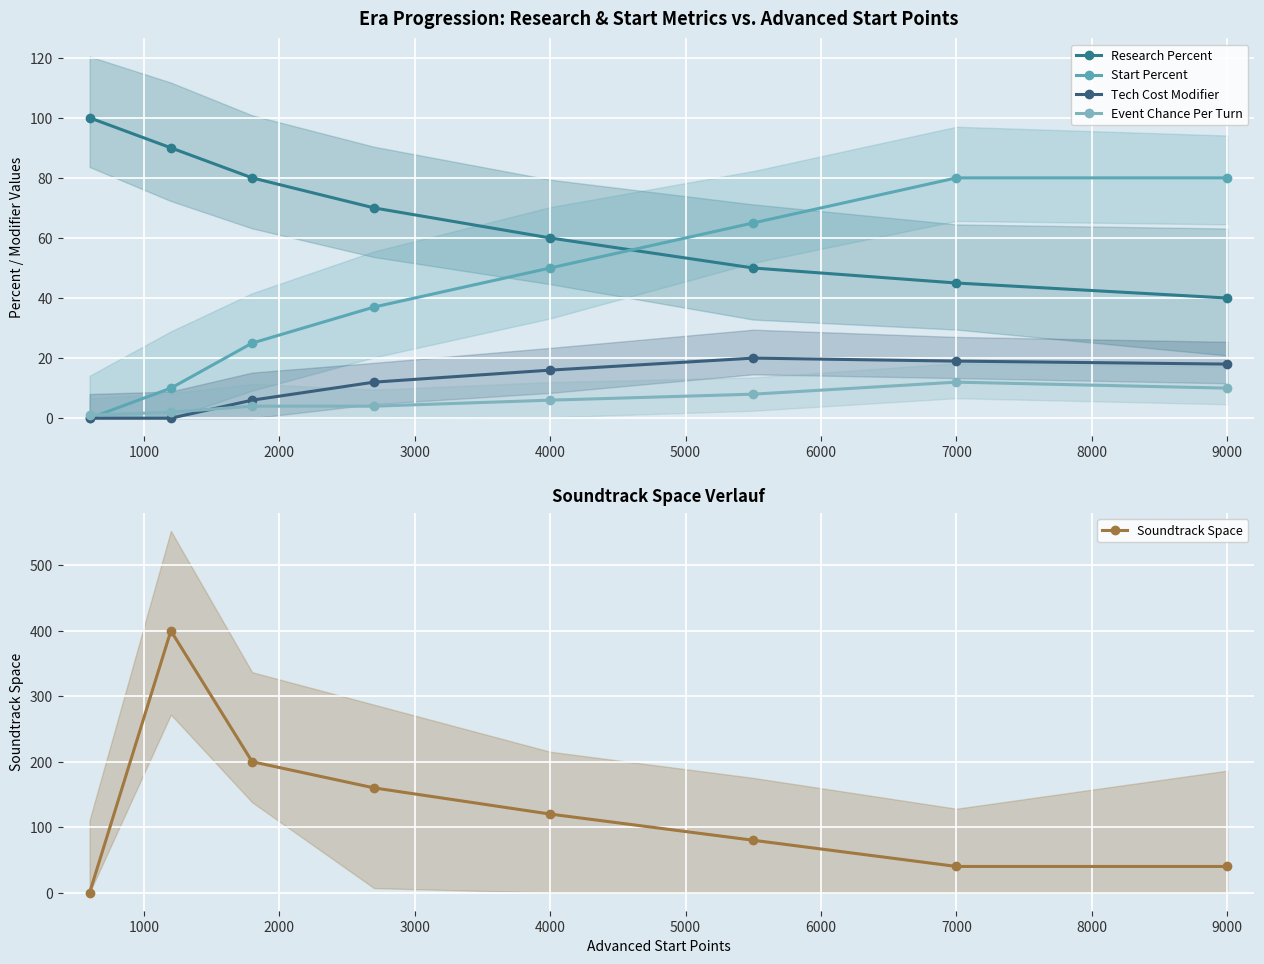

Count the number of data series in this chart.

5